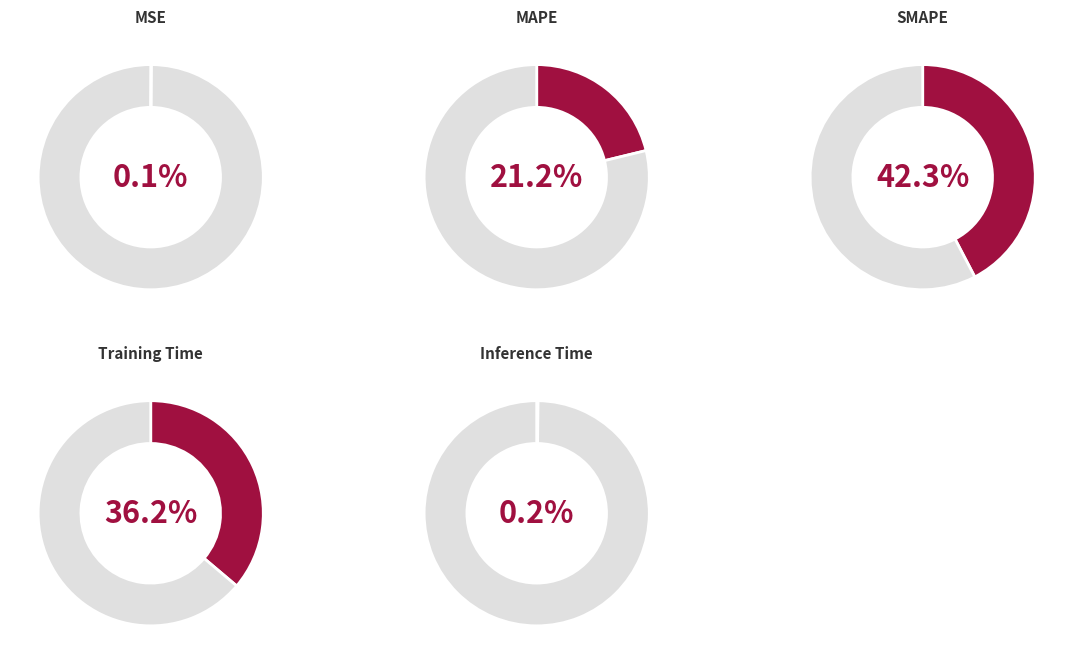

How many segments does this pie chart have?

5